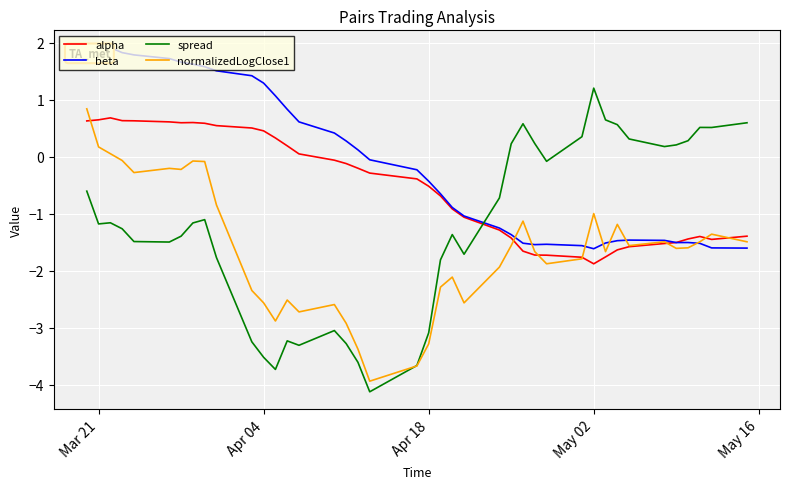

How many interior local valleys does the spread series have?

9